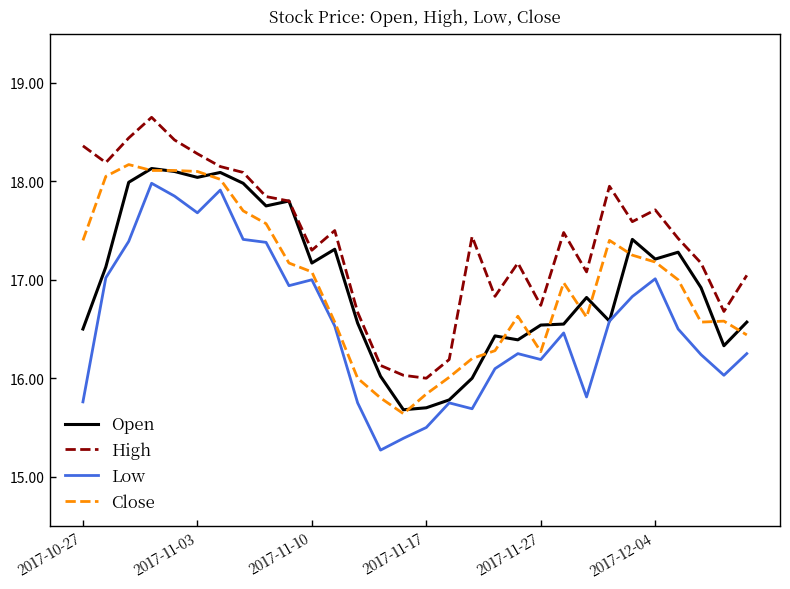

How many lines are shown in the chart?

4